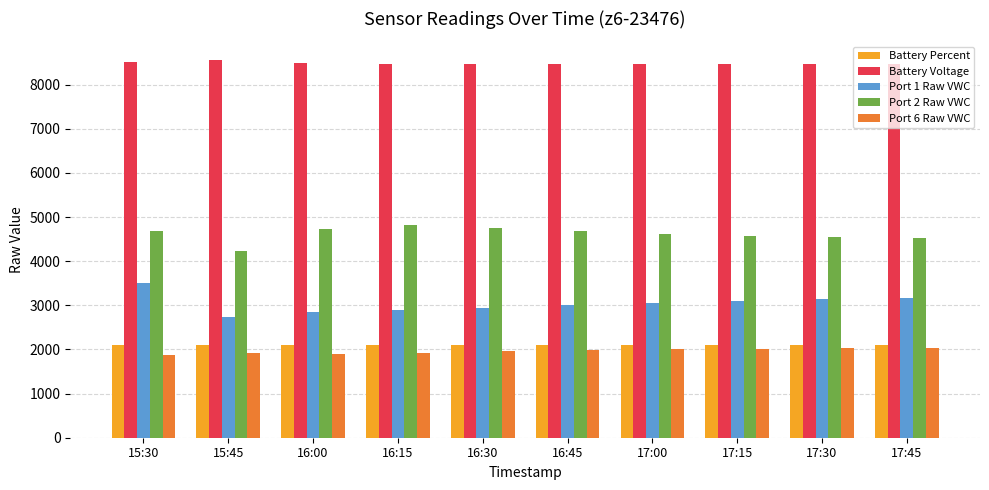

What is the difference between the highest and lowest values at 16:00?

6589